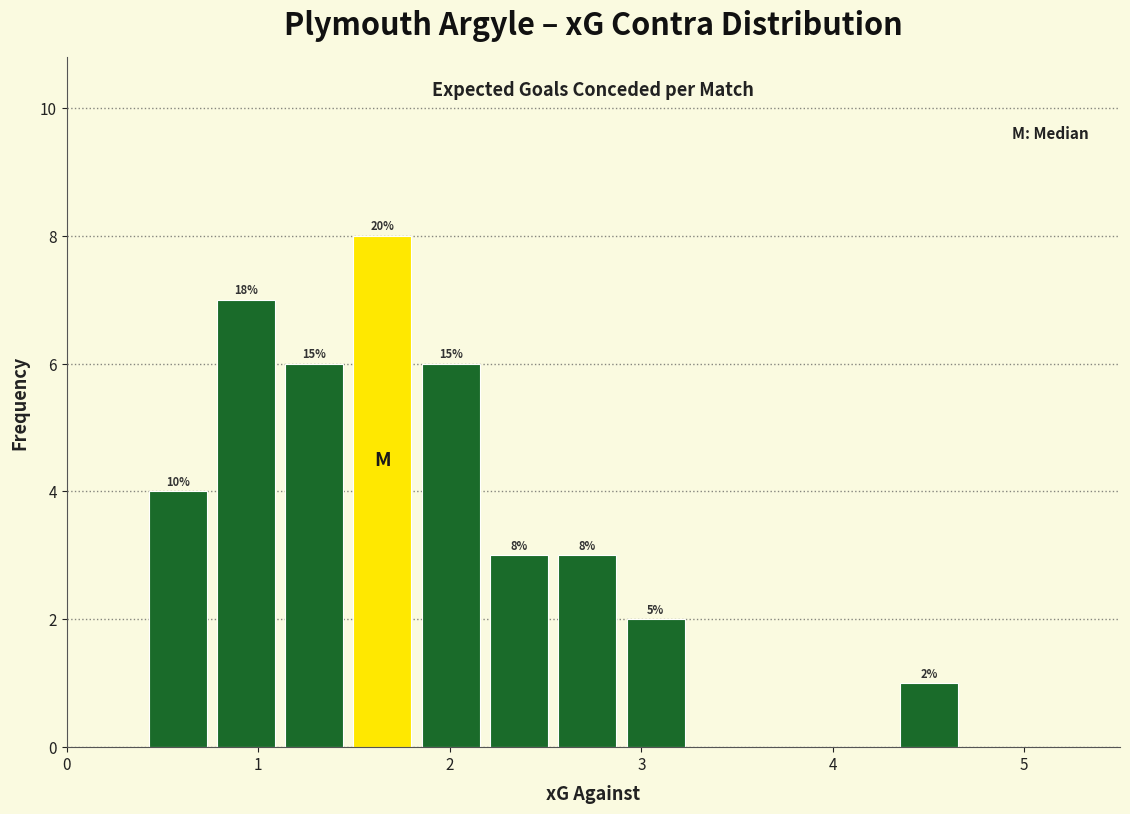

Read against the x-axis, roughly where is the centre of the tallest bar?

1.6